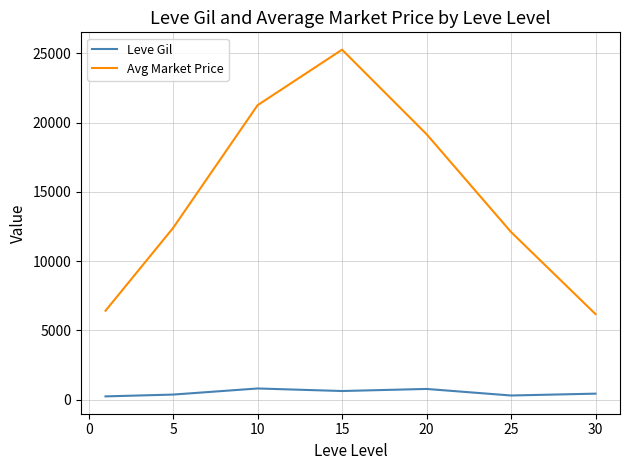

What is the sum of all Leve Gil values?

3515.8